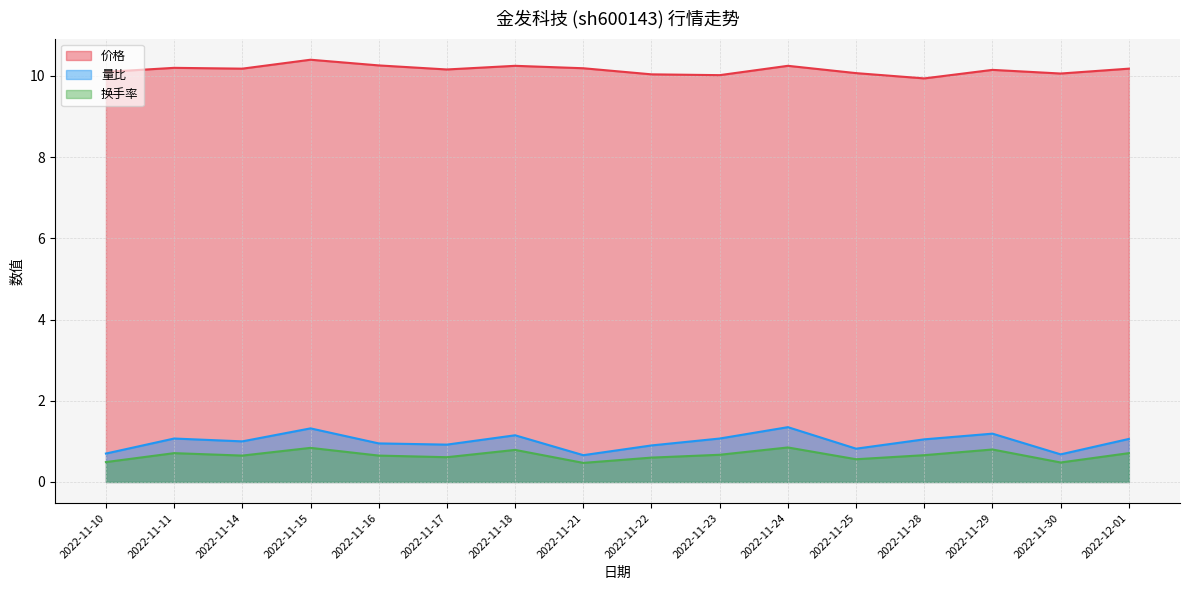

Read the 价格 value at 2022-11-11.

10.2